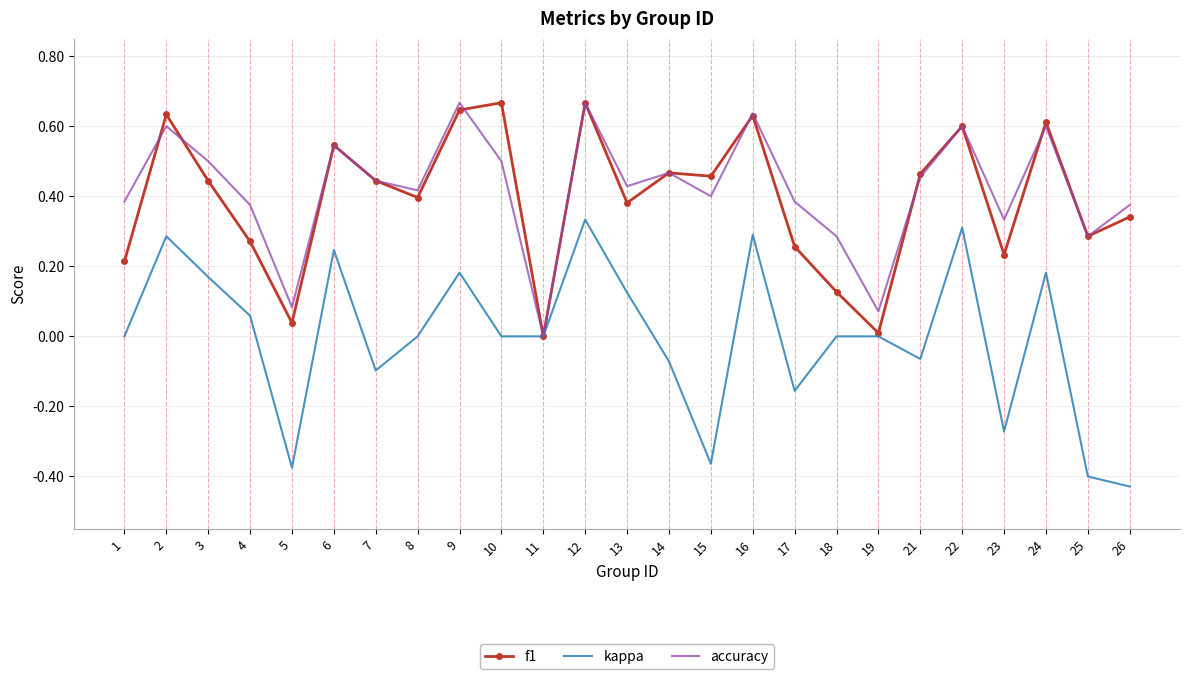

What is the total value across all series at 3?

1.1